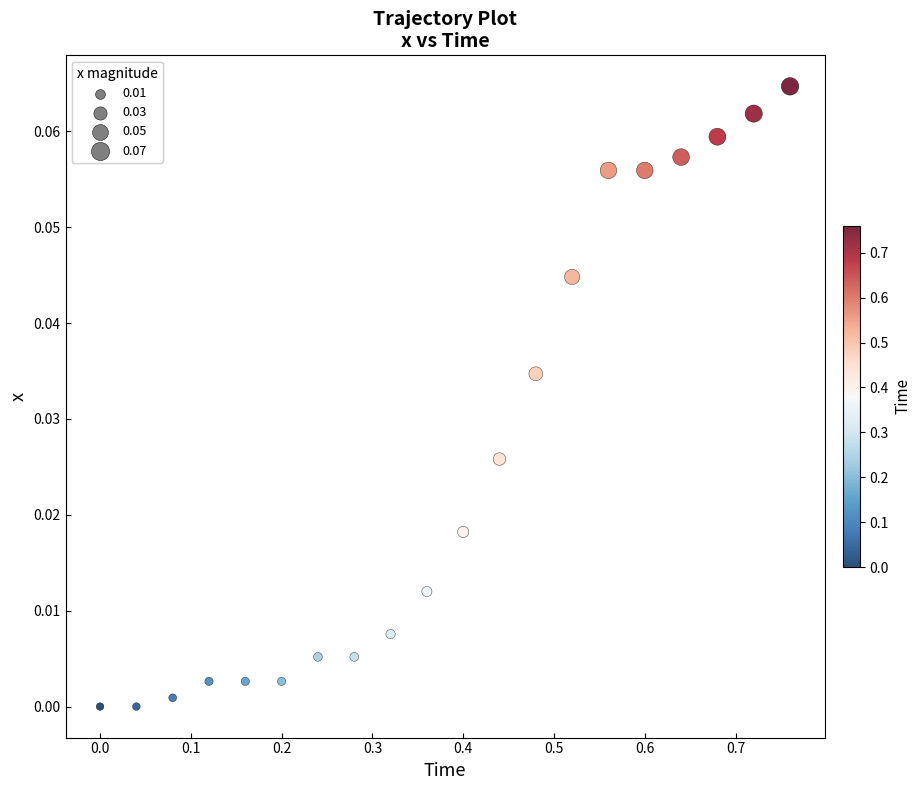

What is the range of X values (max minus min)?

0.8